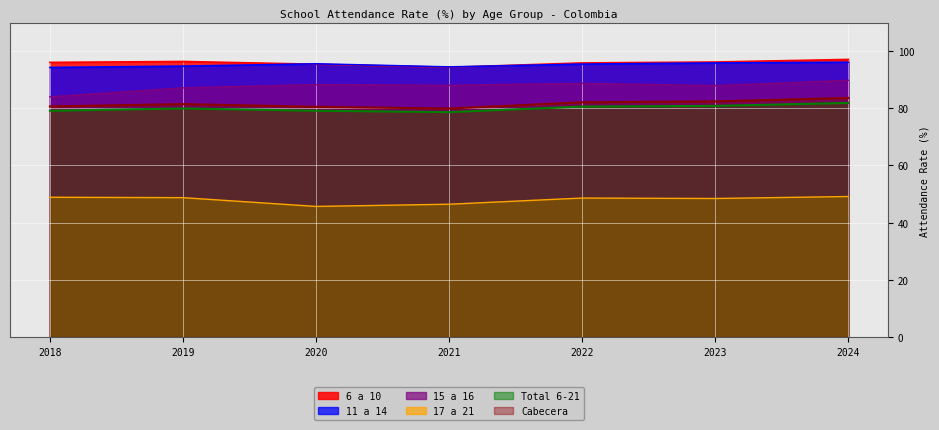

At which category does Total 6-21 reach its first local peak?

2019